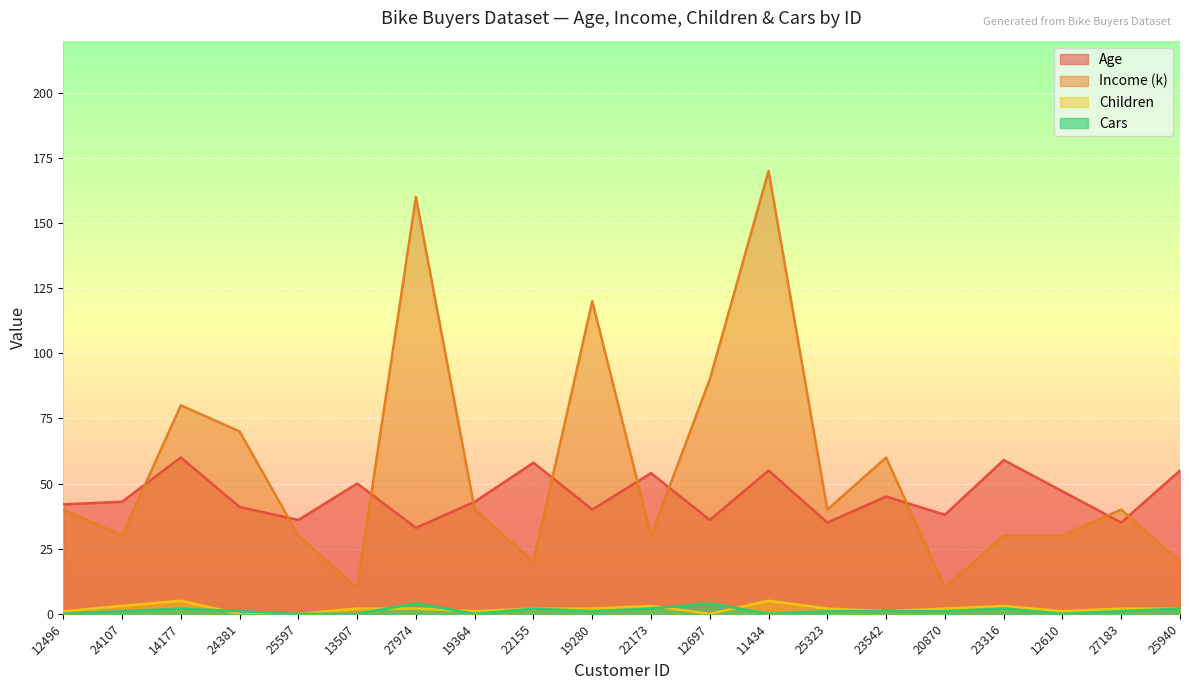

Between 12496 and 12697, which series saw the biggest shift?

Income (k)